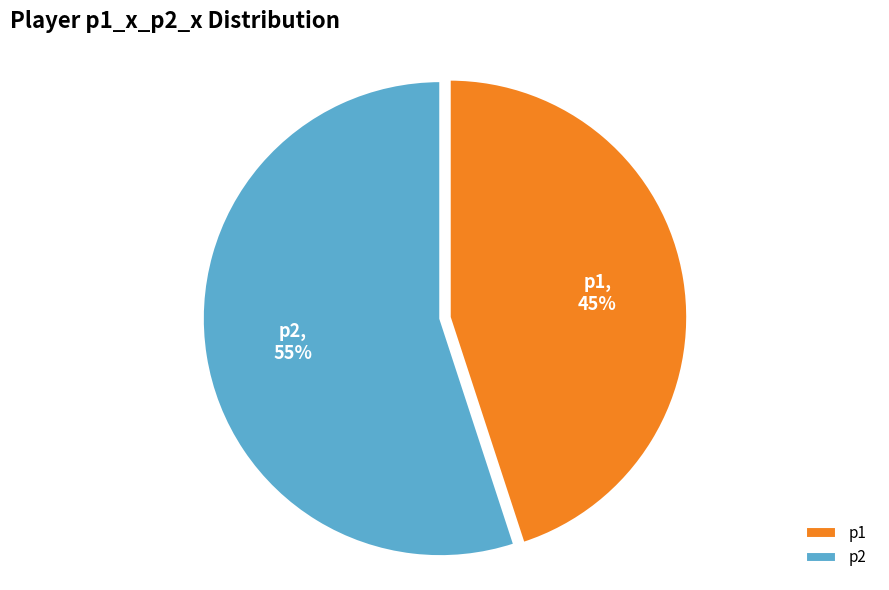

To the nearest percent, what portion does p2 represent?

55%